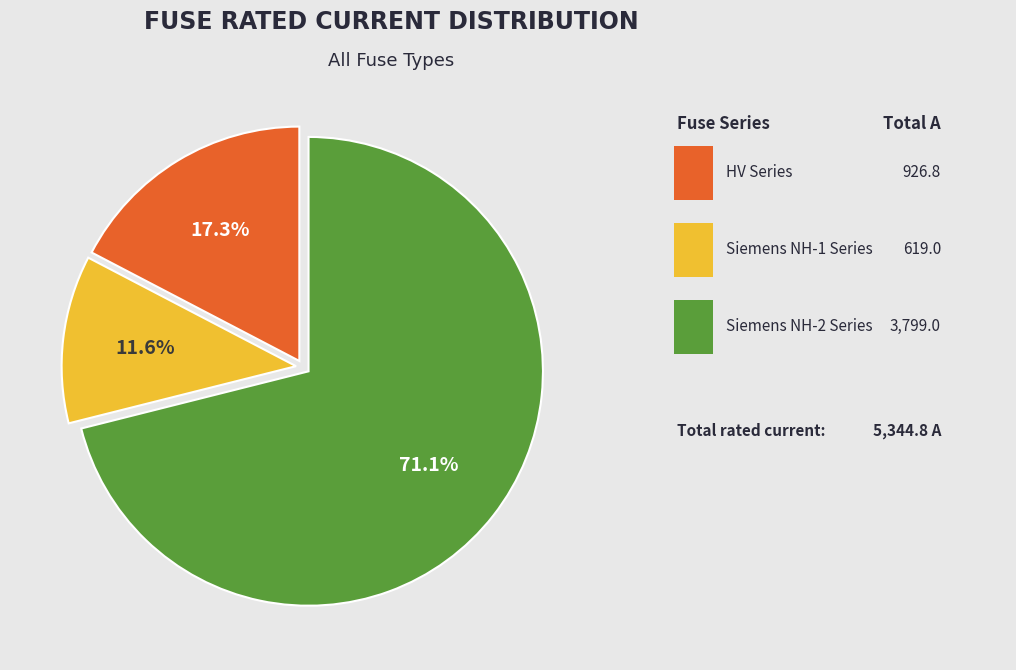

Is there any slice that represents more than half of the pie?

Yes